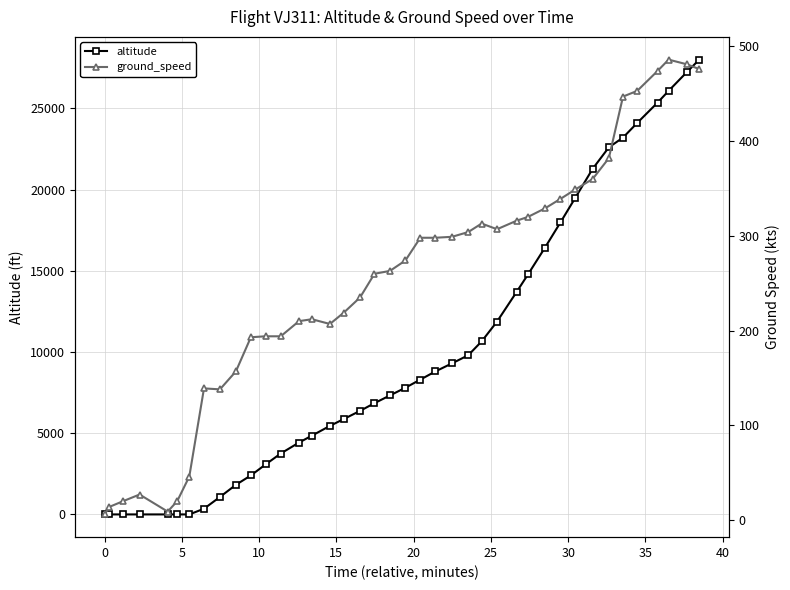

What is the highest value of the altitude series?

28000